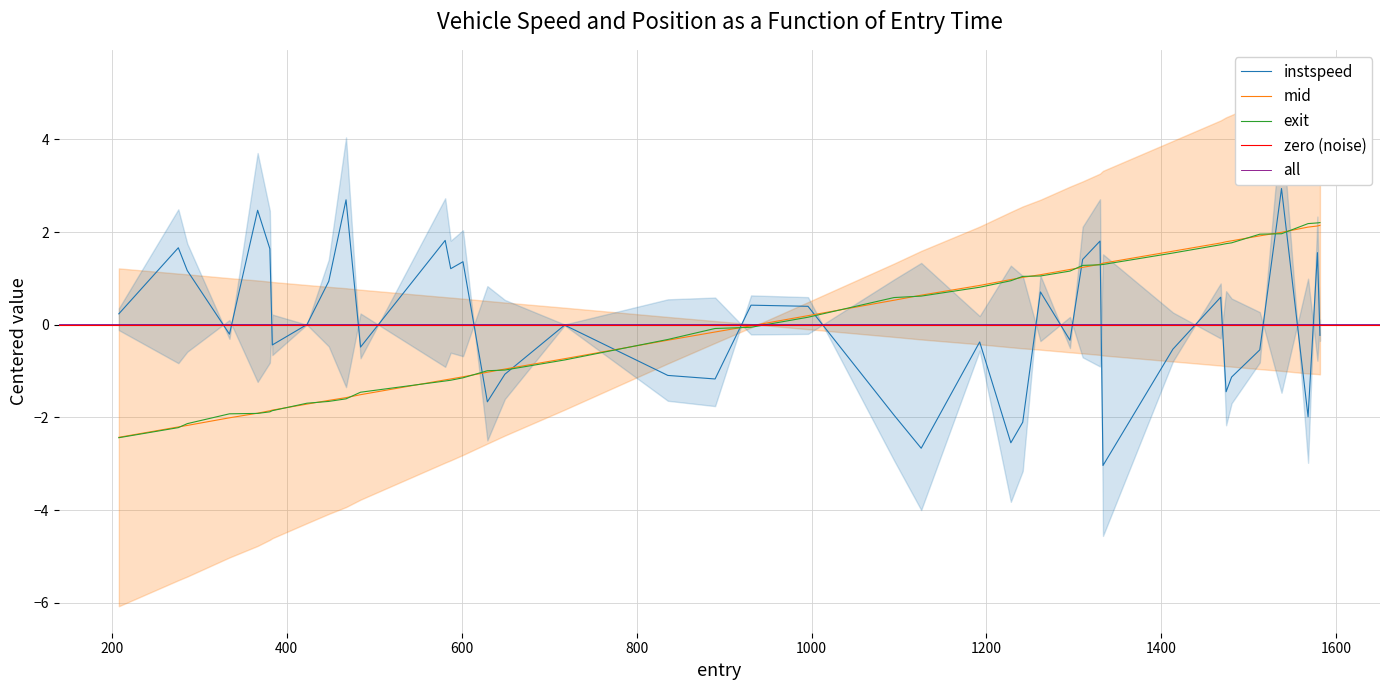

Between which two adjacent categories do entry and mid first intersect?

instspeed and mid